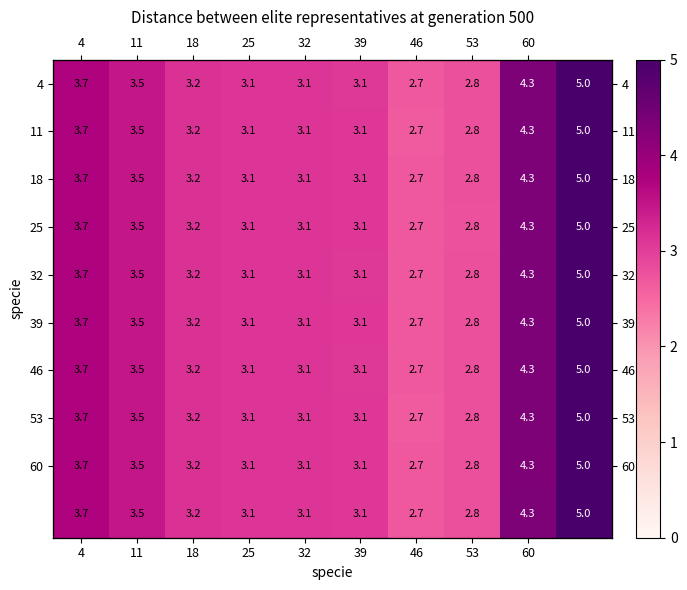

At which label is 18 closest to 3?

39